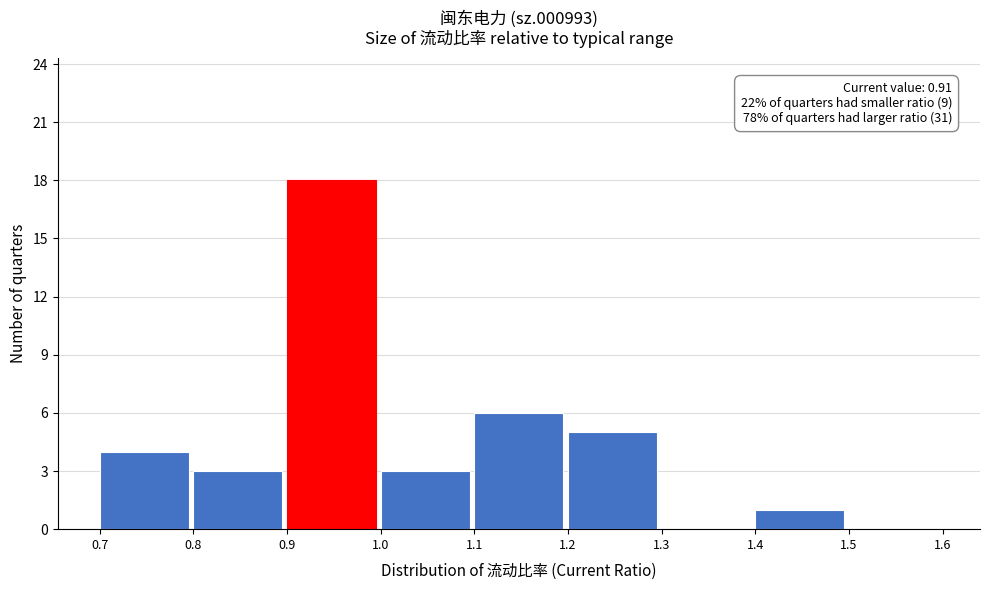

Which range on the x-axis has the tallest bar?

0.9 to 1.0